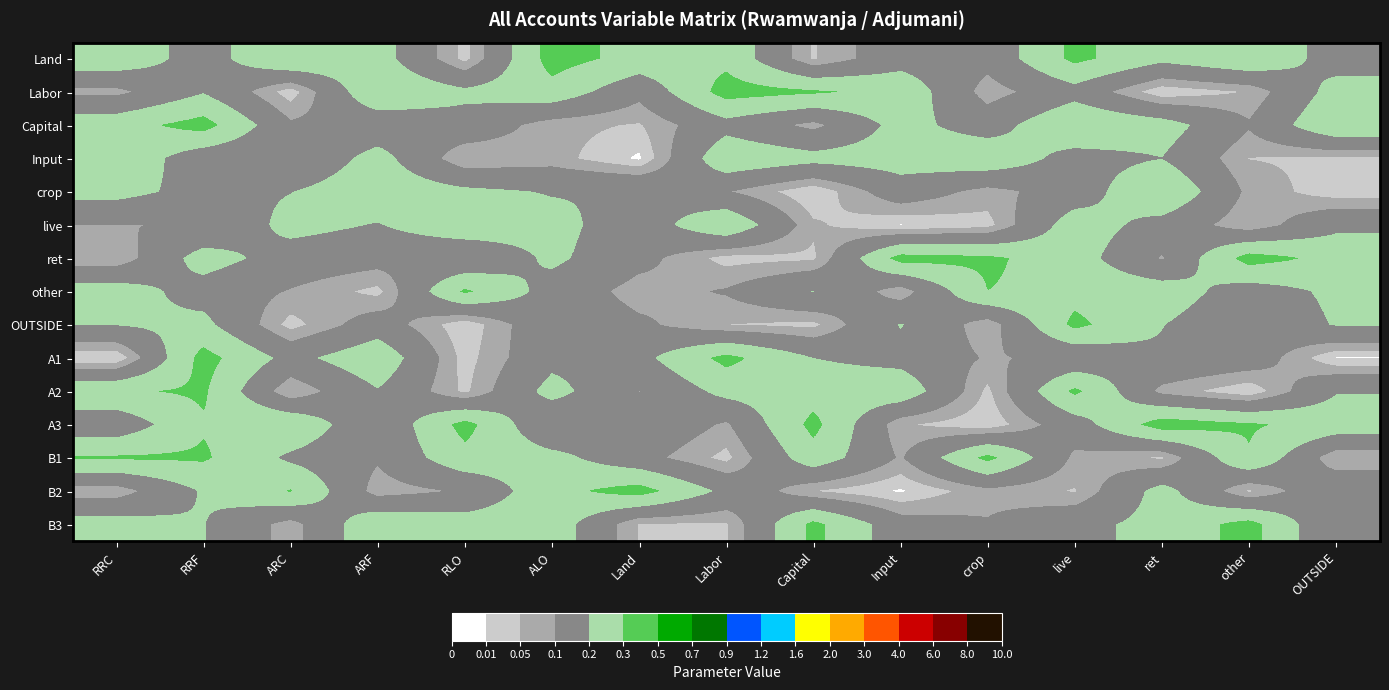

What is the maximum value shown in the chart?

0.3